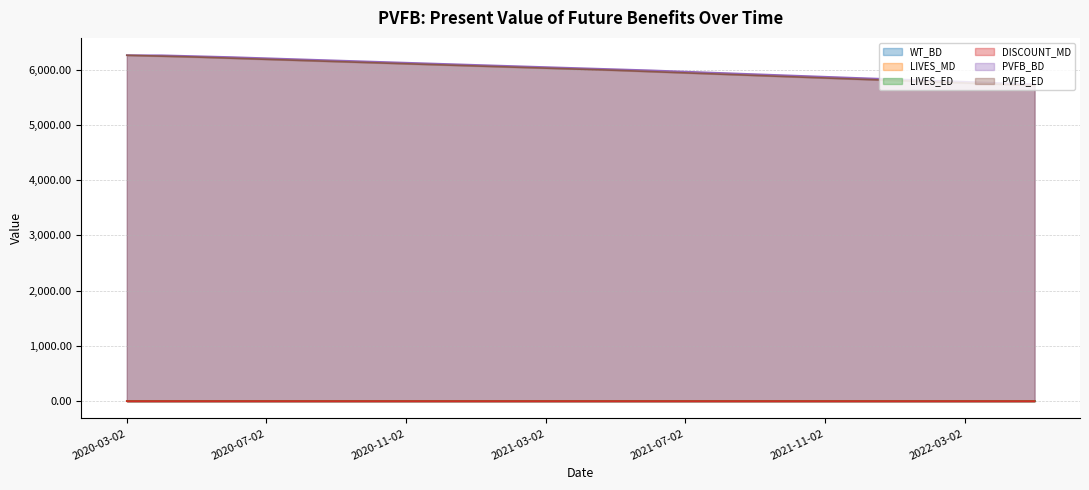

What is the difference between the second highest and minimum values in the PVFB_BD series?

524.4